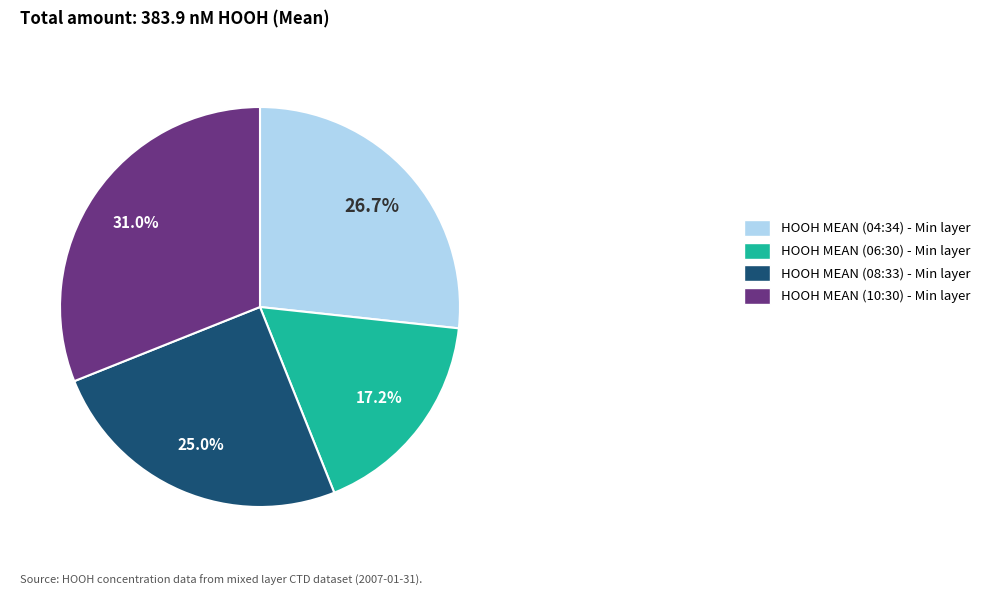

To the nearest percent, what is the average slice percentage?

25%